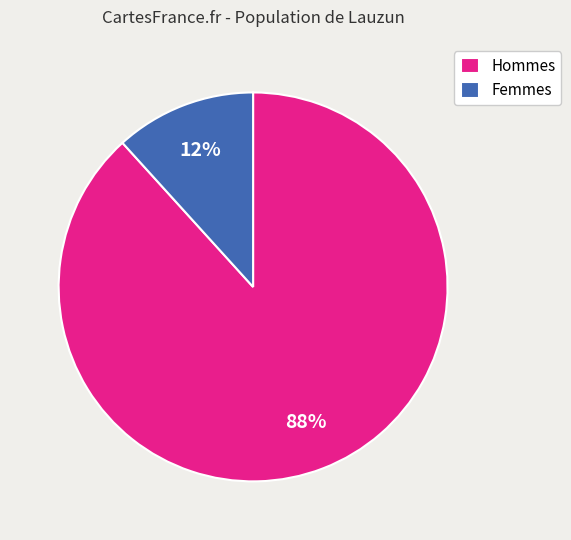

How many segments does this pie chart have?

2